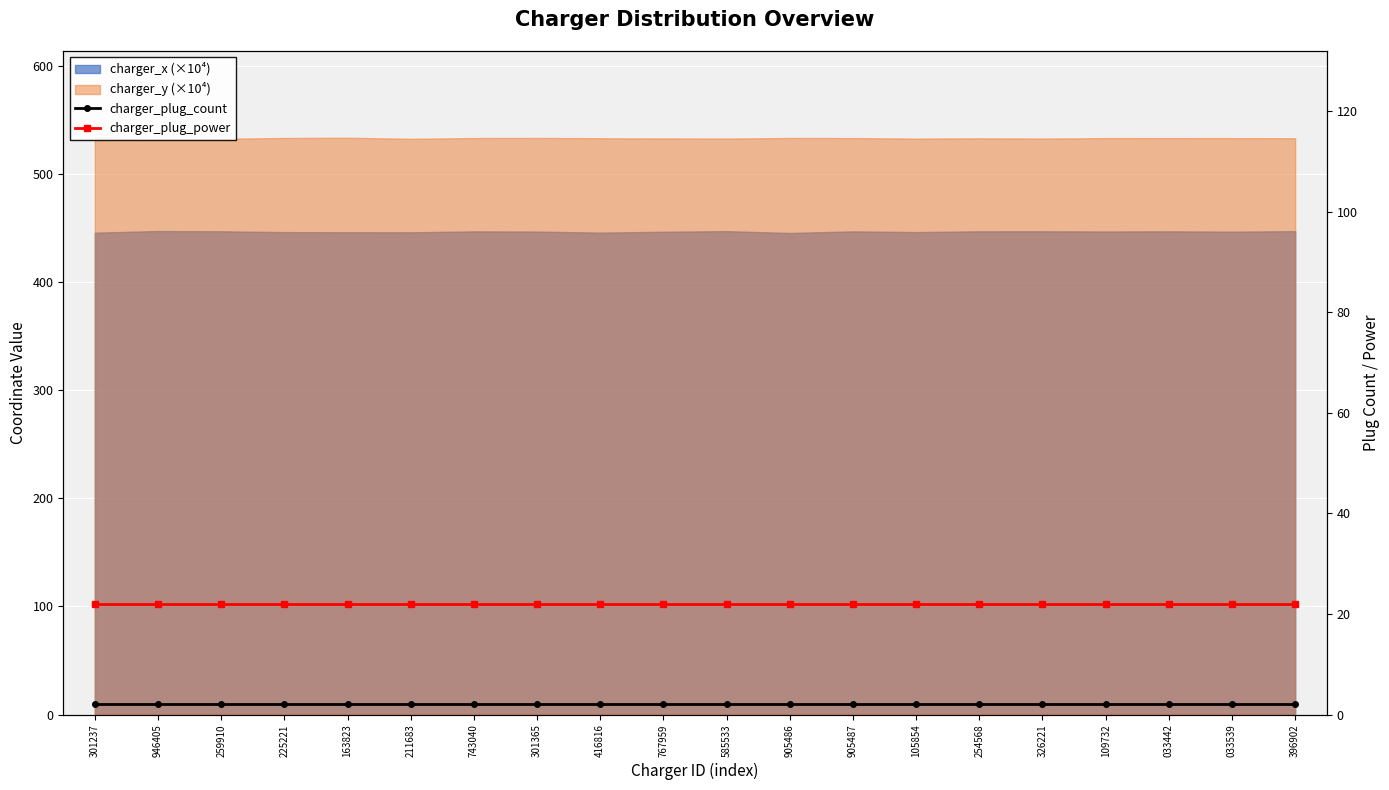

True or false: charger_plug_power and charger_plug_count cross at least once.

False